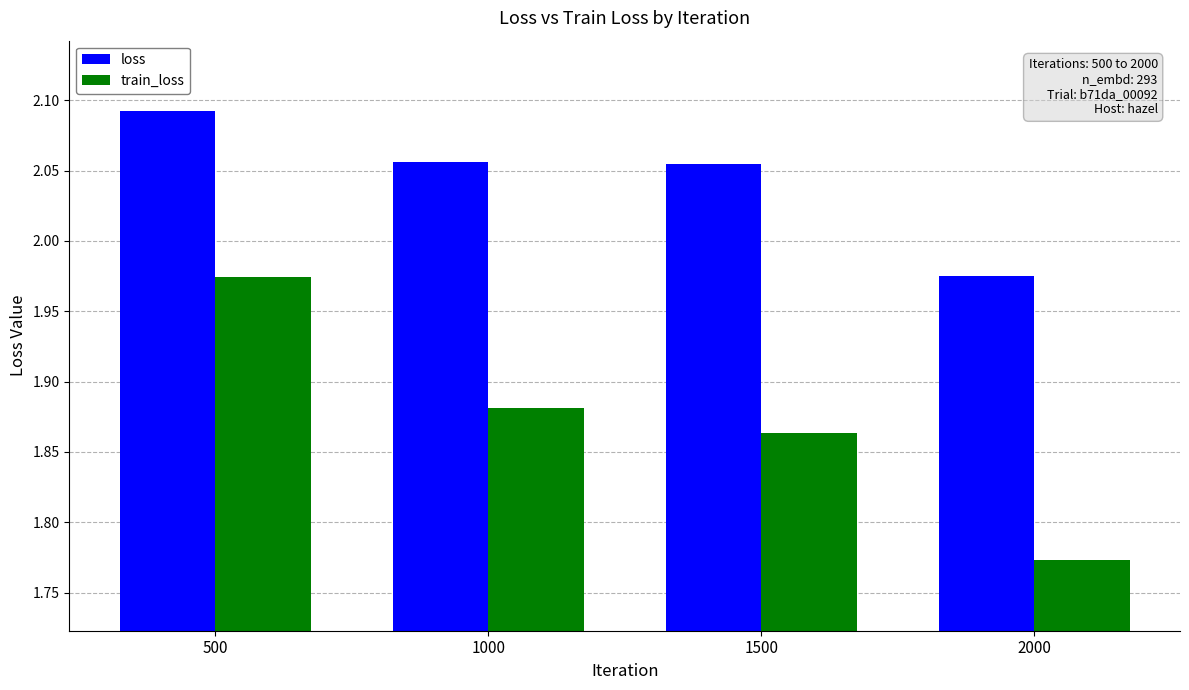

What are all the series names shown in the legend?

loss, train_loss